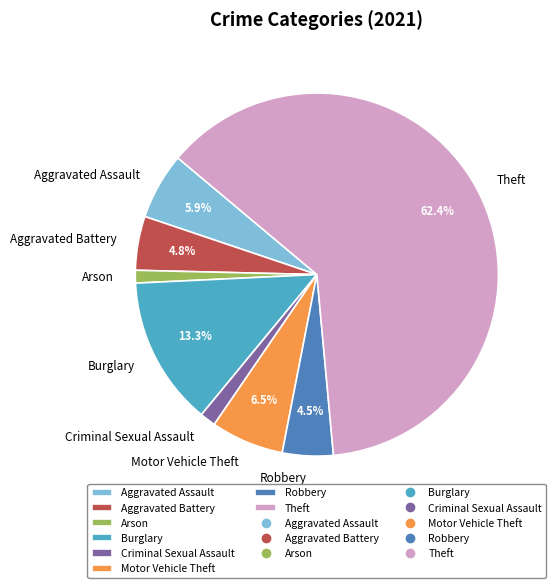

Is there a majority slice in this chart?

Yes